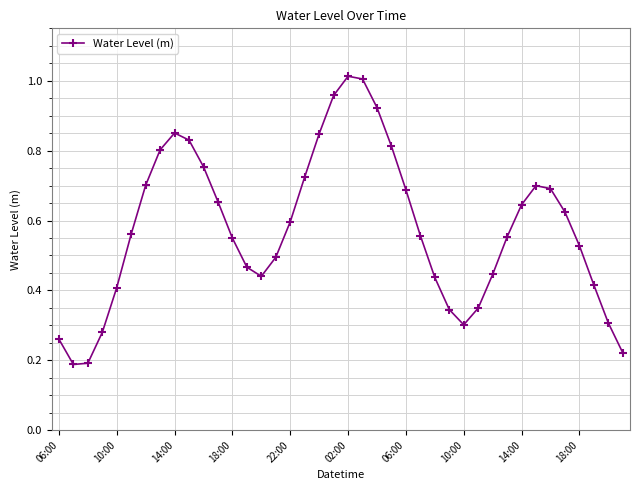

How many points are lower than both their immediate neighbors (excluding endpoints)?

3